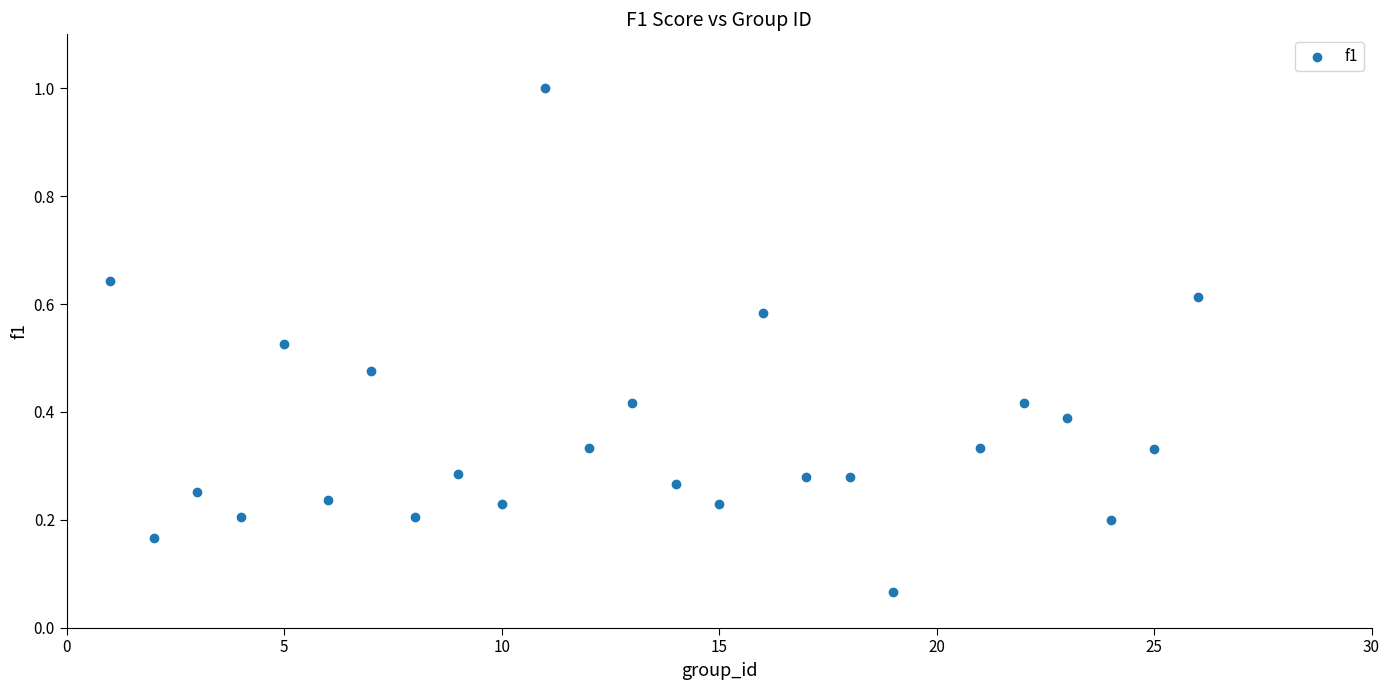

What is the range of Y values (max minus min)?

0.9